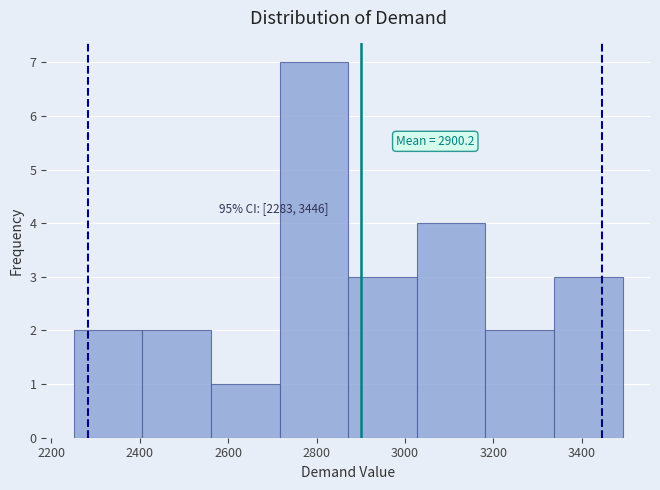

Which range on the x-axis has the tallest bar?

2720 to 2880